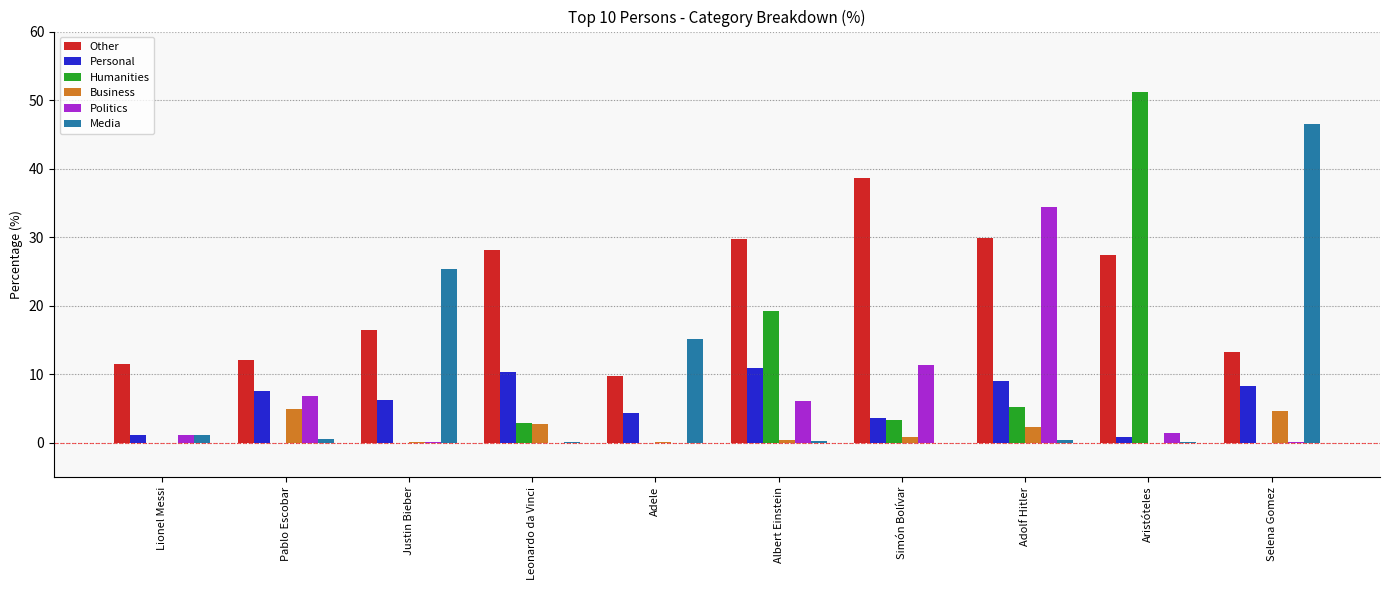

At which label does Politics reach its peak?

Adolf Hitler